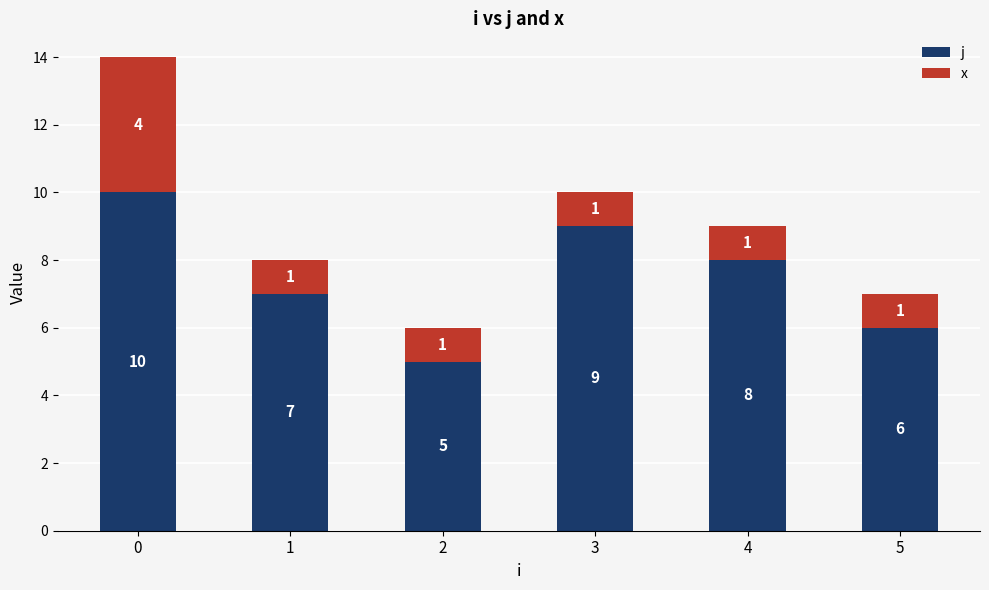

The j series shows 6 at 5. True or false?

True